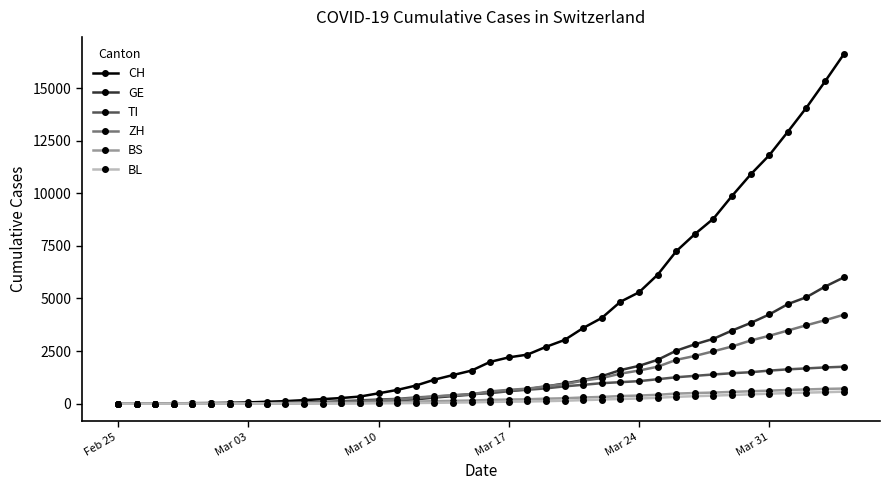

Which series has the widest spread of values?

CH